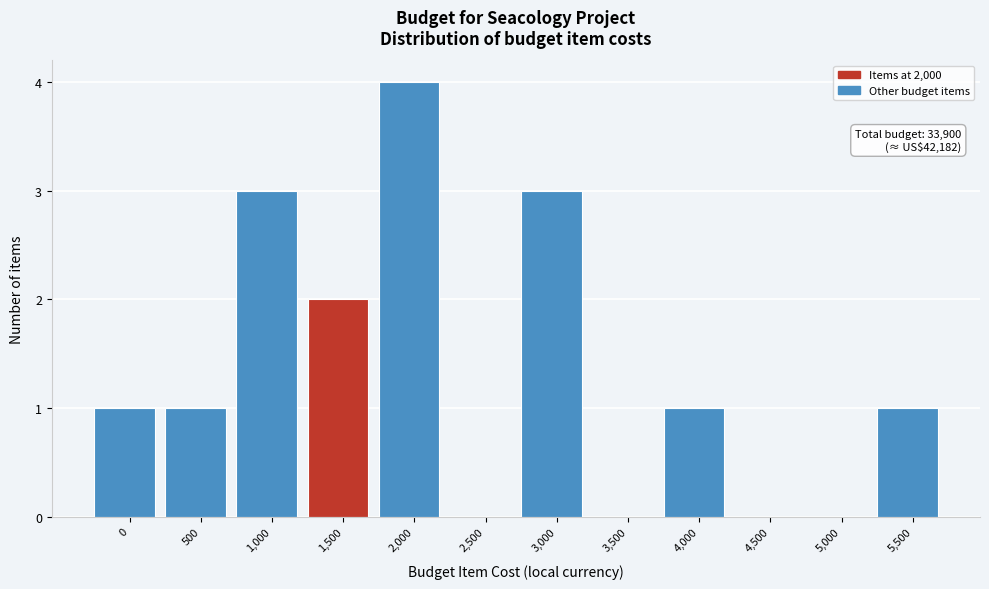

Reading left to right, what are all the values shown in this chart?

0=1	500=1	1,000=3	1,500=2	2,000=4	2,500=0	3,000=3	3,500=0	4,000=1	4,500=0	5,000=0	5,500=1